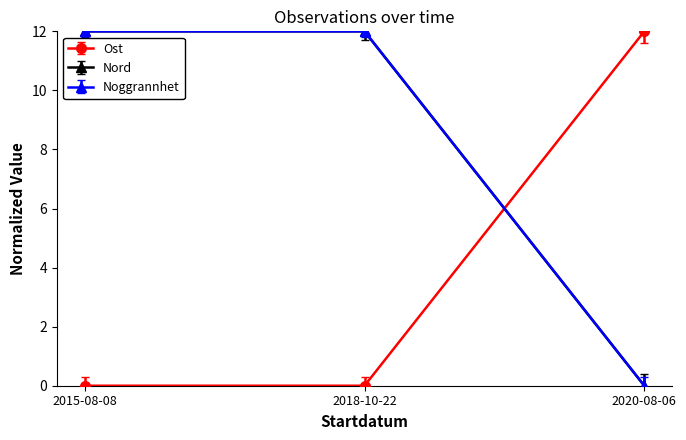

At which label is Noggrannhet closest to 6?

2020-08-06